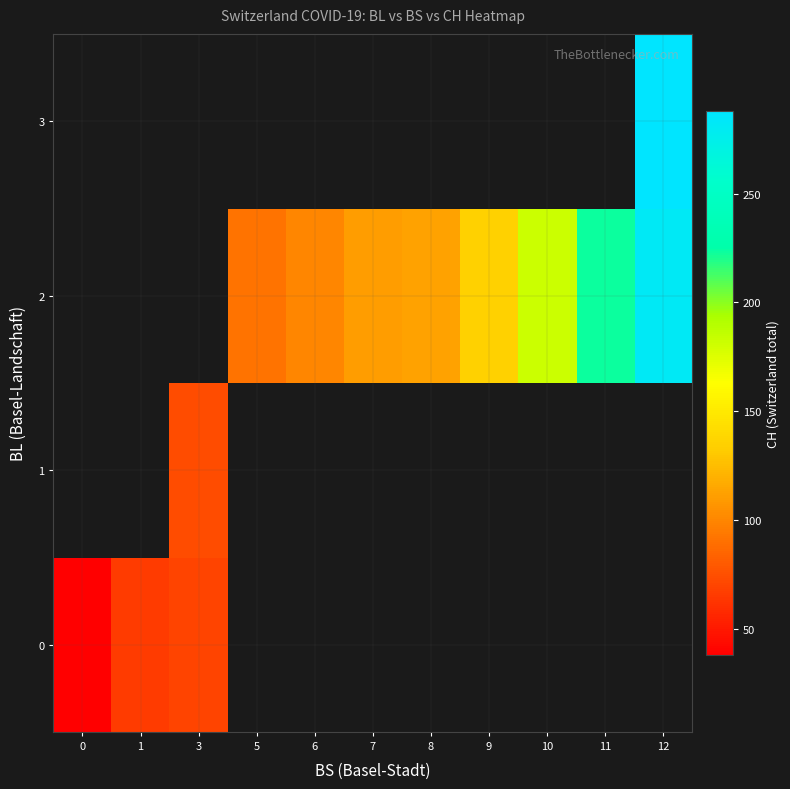

List the labels in order of row_2 value, smallest first.

0, 1, 3, 5, 6, 7, 8, 9, 10, 11, 12